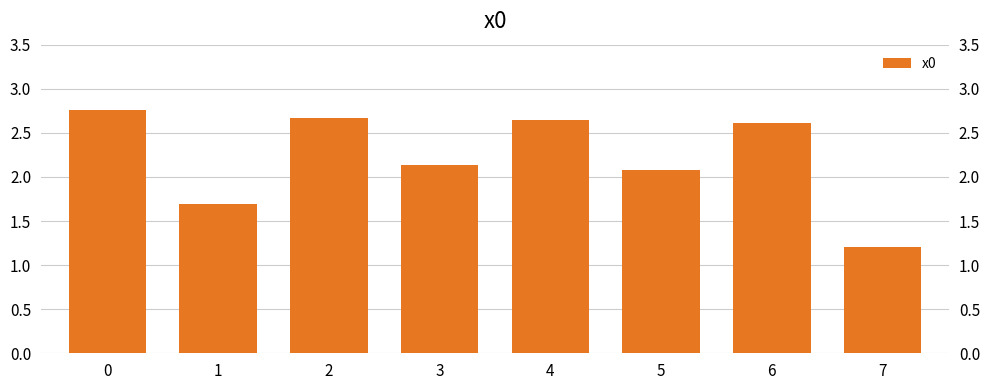

The value at 3 is 2.1. True or false?

True